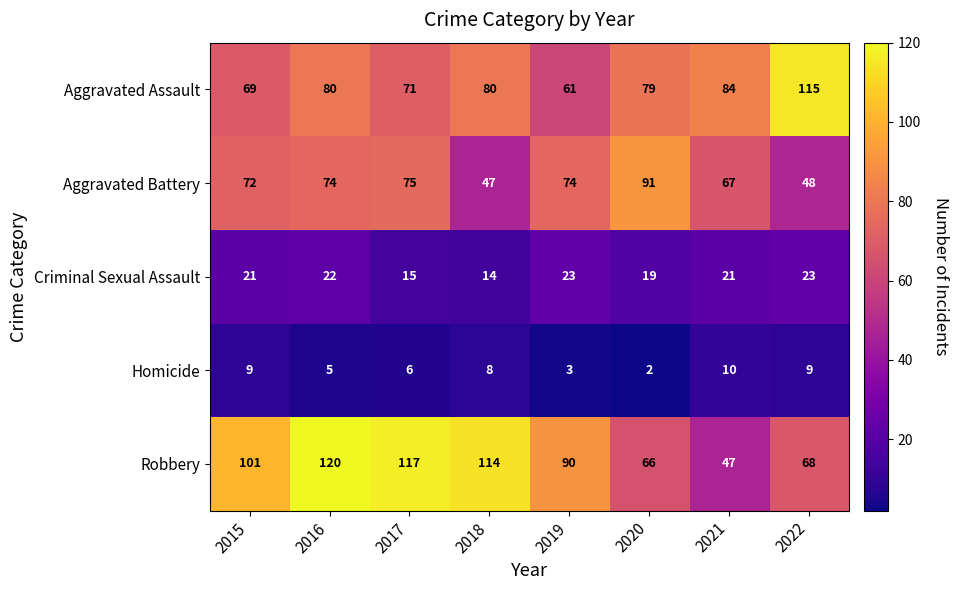

Rank the series by their maximum value, from highest to lowest.

Robbery, Aggravated Assault, Aggravated Battery, Criminal Sexual Assault, Homicide